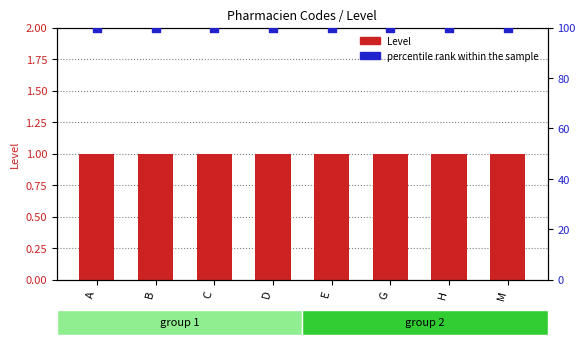

Which series reaches the maximum Y coordinate?

percentile rank within the sample